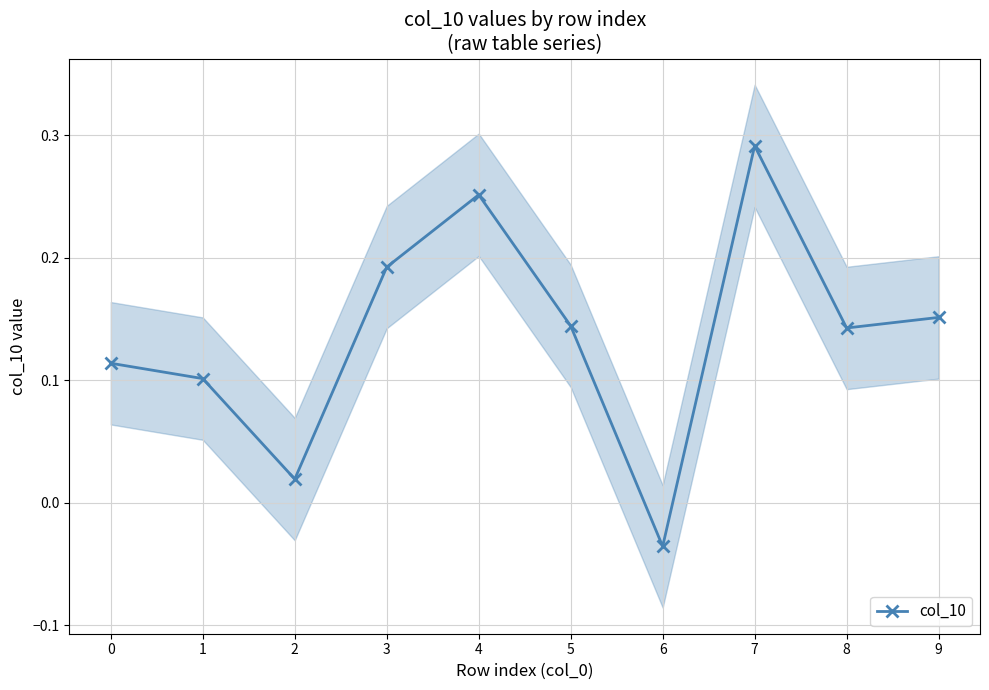

The value at 2 is 0.0. True or false?

True